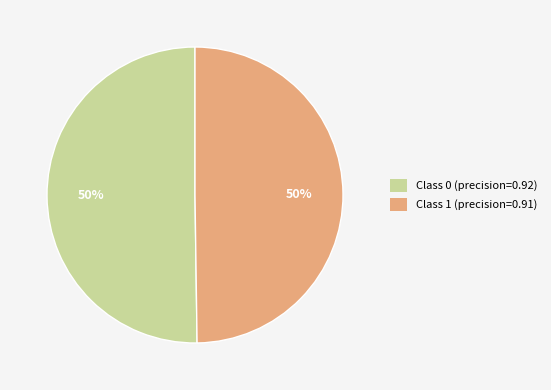

Is it true that Class 1 (precision=0.91) is 50% of the pie?

True